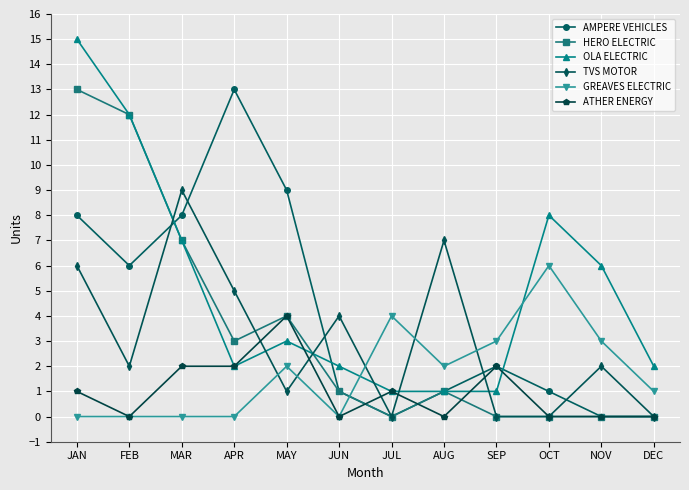

How many categories are shown in the chart?

12